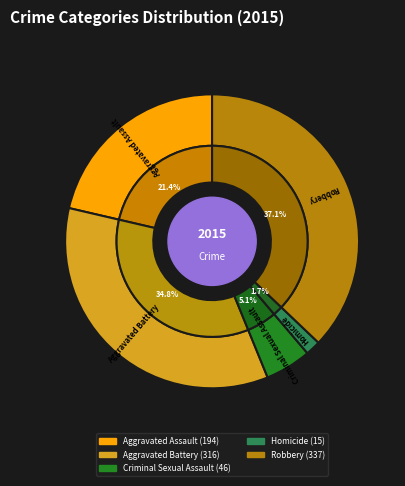

What portion of the pie excludes Aggravated Battery?

65.2%